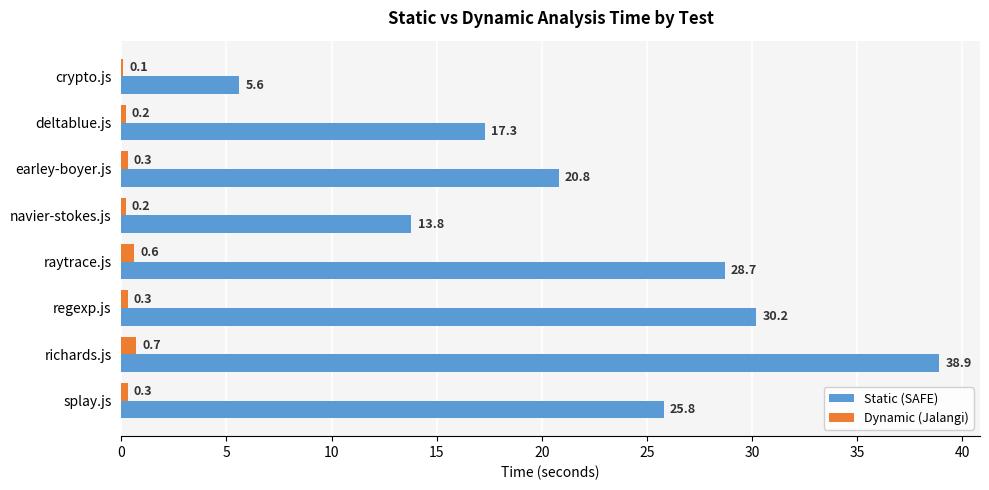

What is the sum of all Static (SAFE) values?

181.1